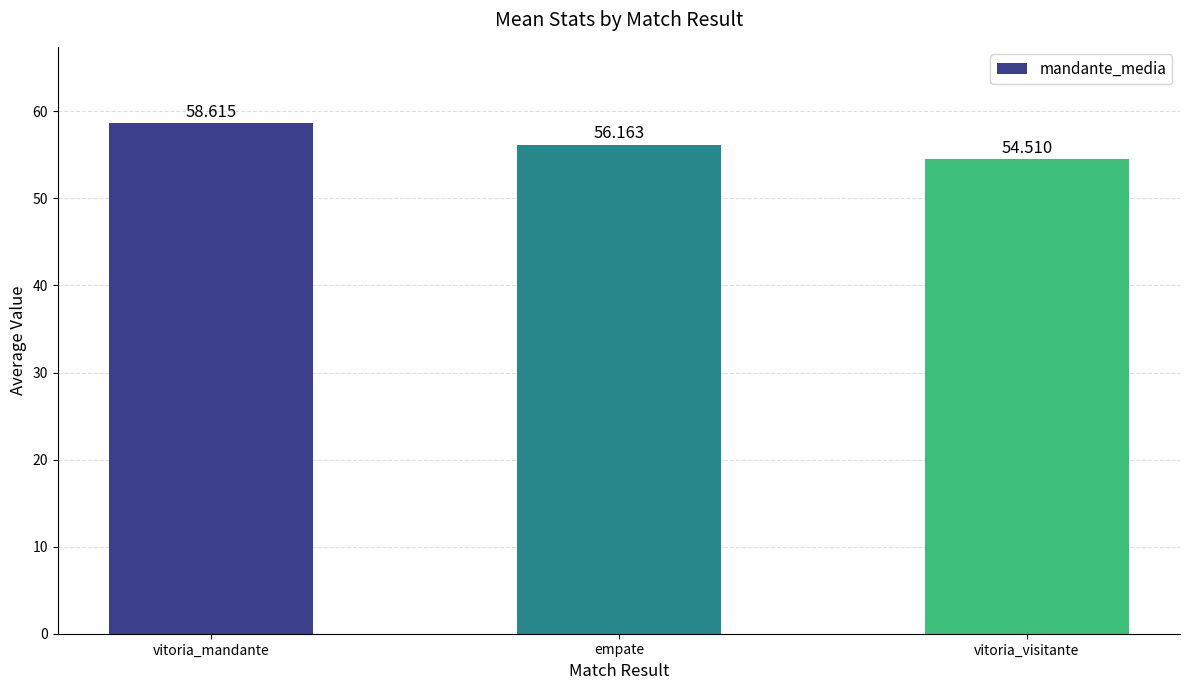

Between empate and vitoria_mandante, which is larger?

vitoria_mandante